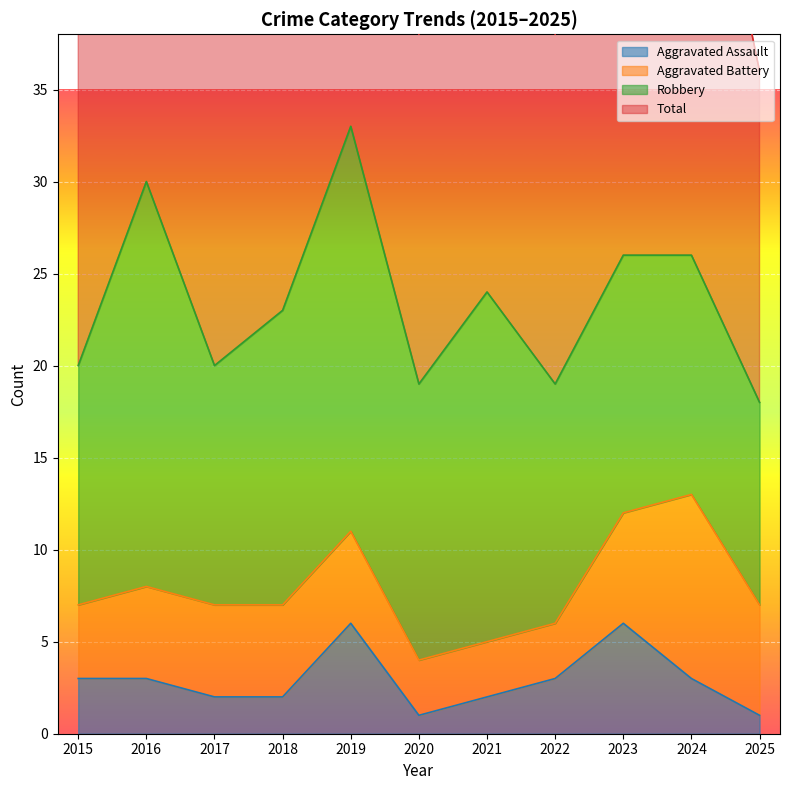

At which category does Aggravated Assault reach its first local valley?

2020